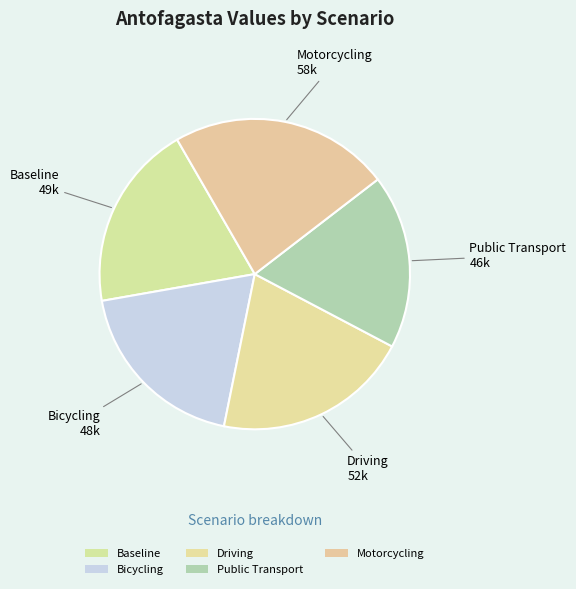

How many slices are in this pie chart?

5